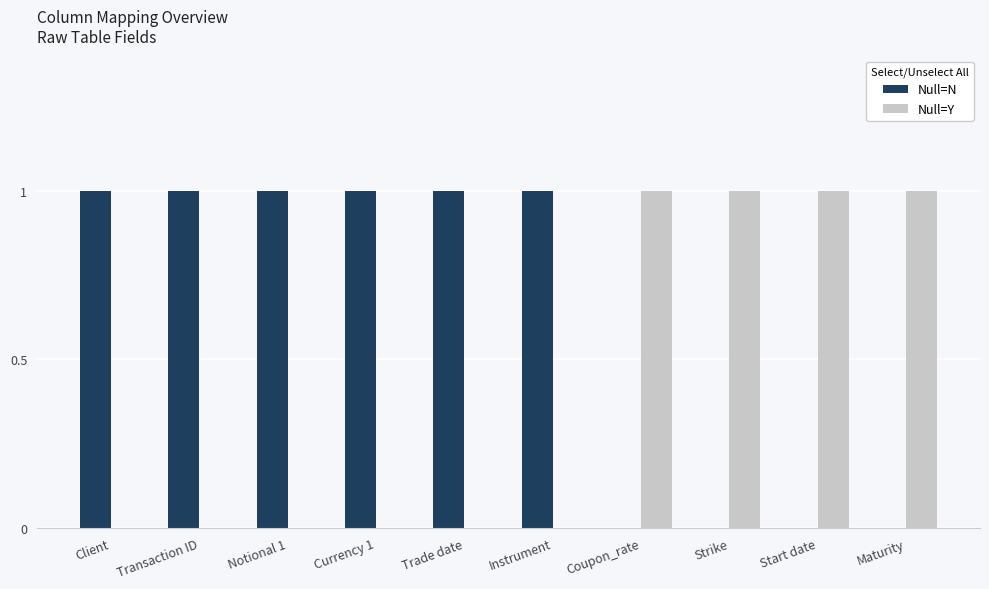

True or false: Null=N has a value of 1 at Notional 1.

True